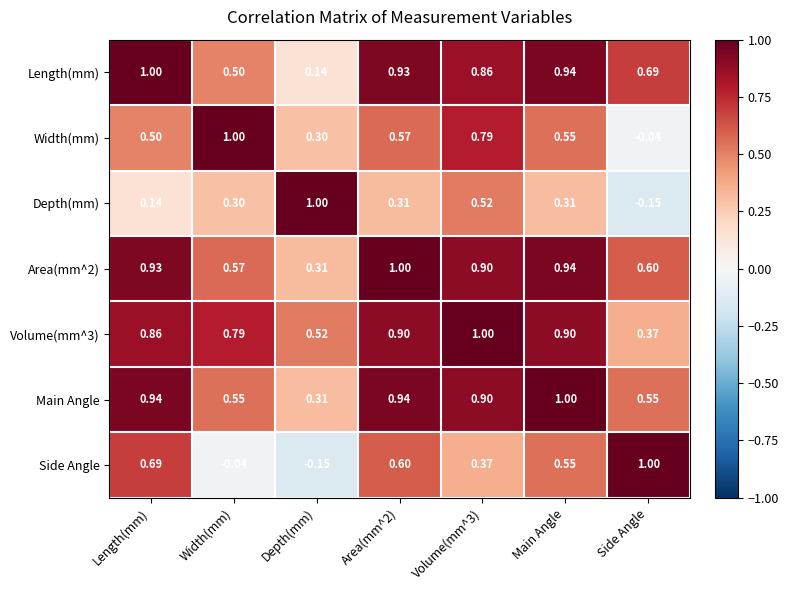

Where is Volume(mm^3) nearest to the value 0?

Side Angle